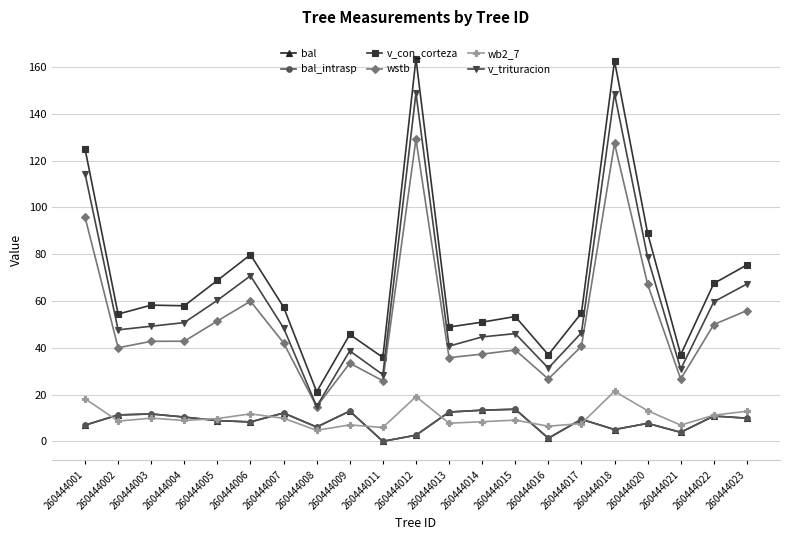

Does the chart have visible grid lines?

Yes